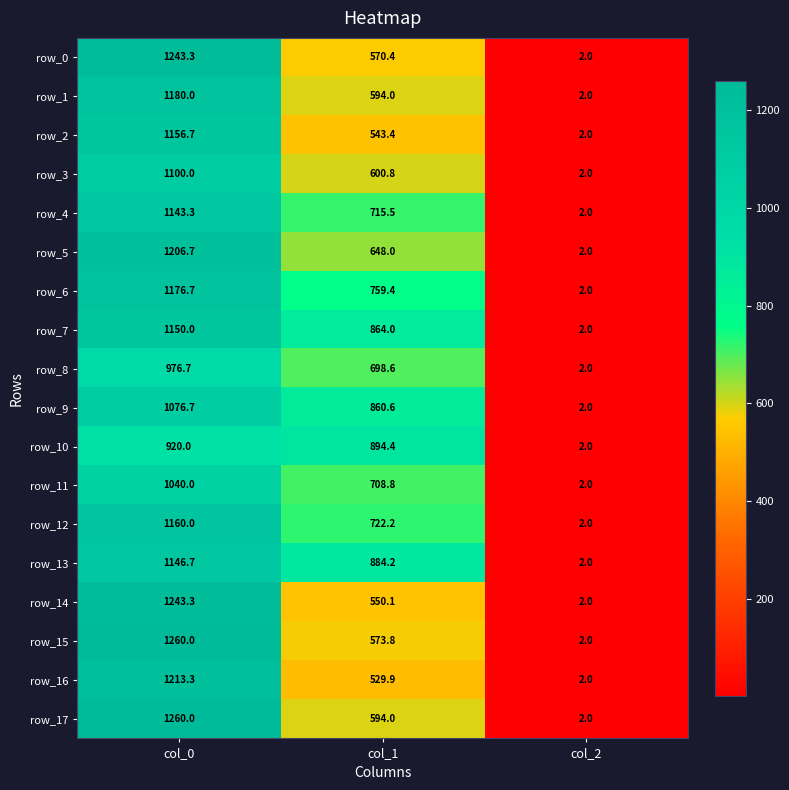

Which series changed the most between col_0 and col_1?

row_14